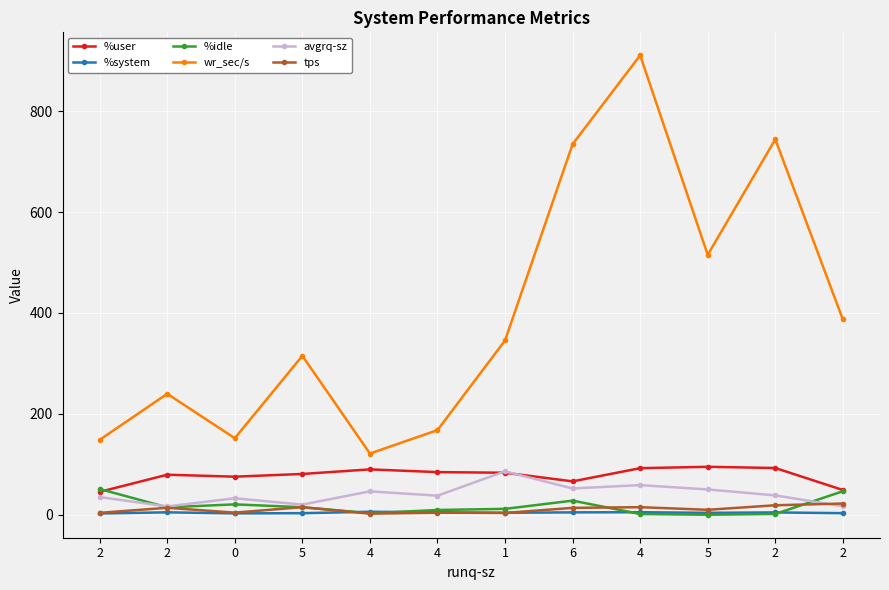

The wr_sec/s series shows 387.2 at 2. True or false?

True